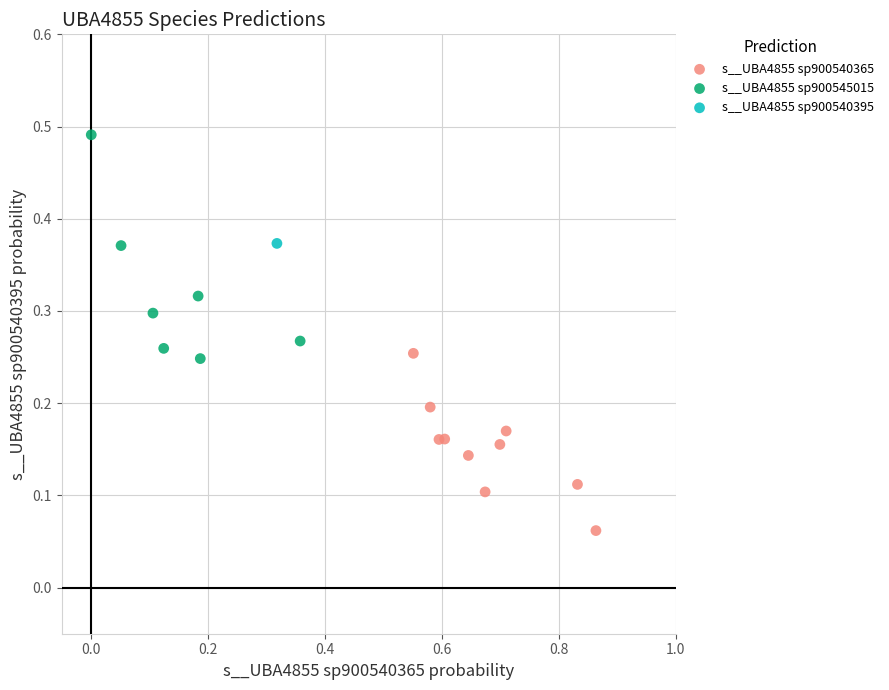

What are all the series names shown in the legend?

s__UBA4855 sp900540365, s__UBA4855 sp900545015, s__UBA4855 sp900540395